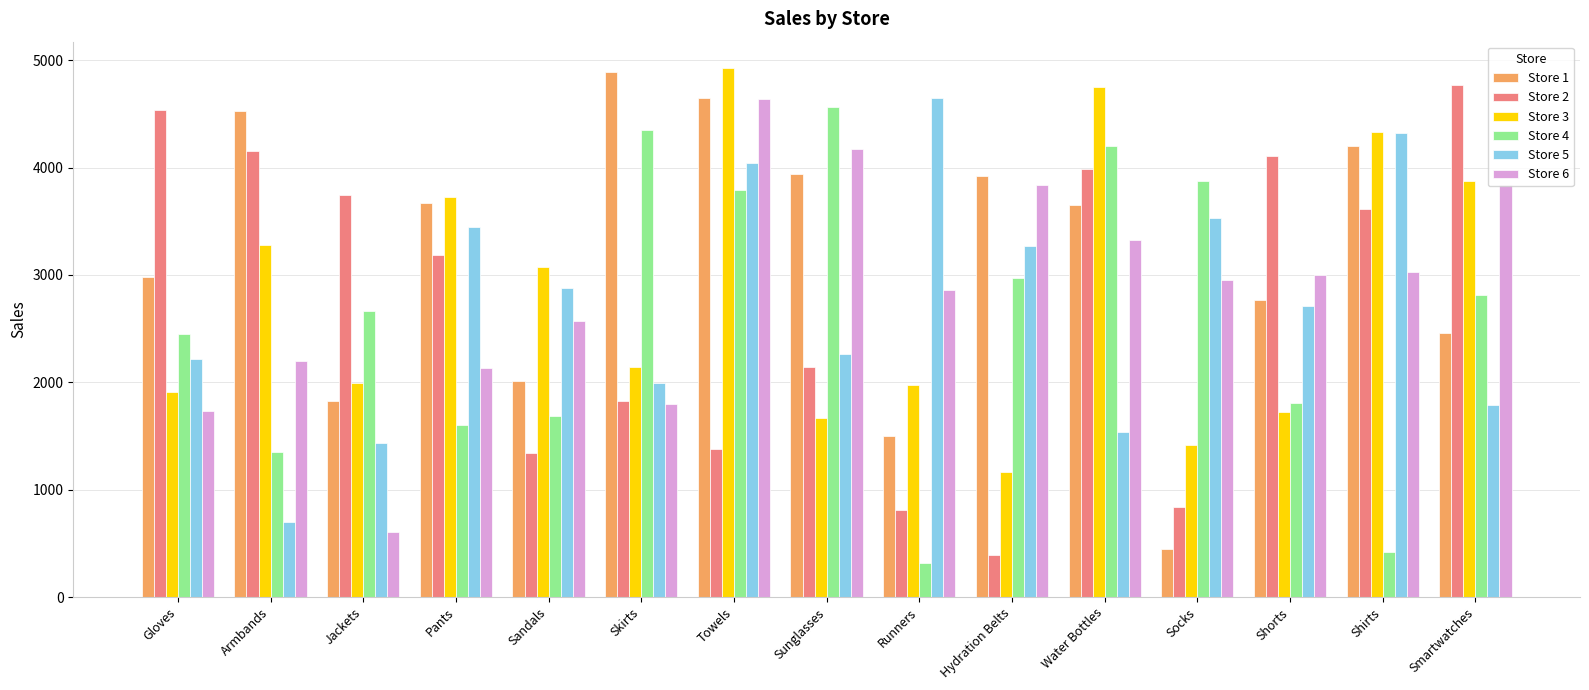

At which category is the sum across all series the highest?

Towels